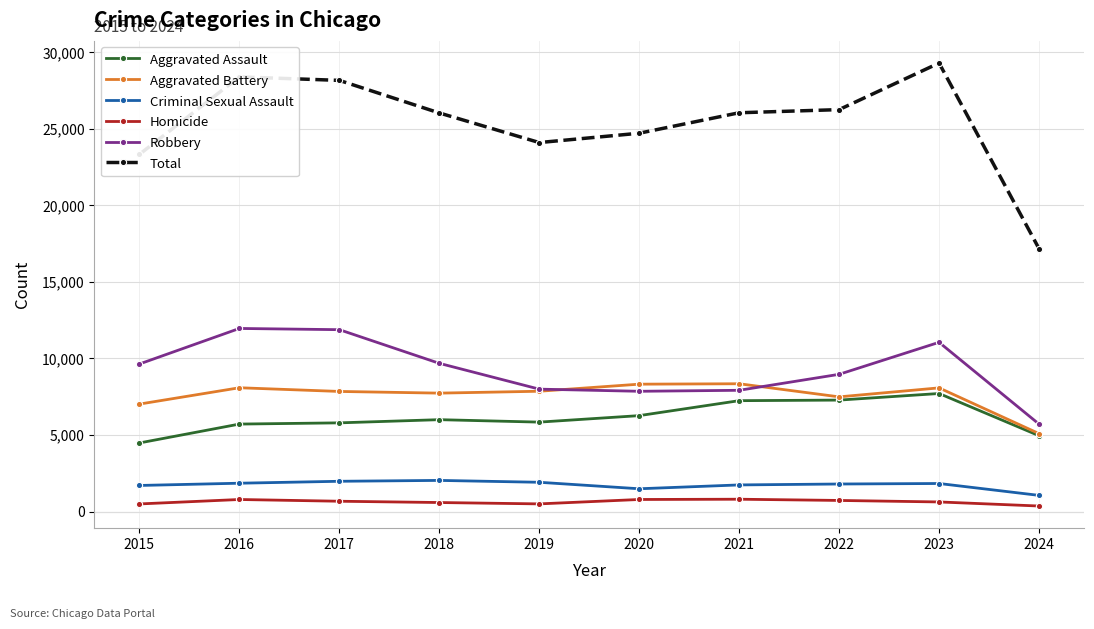

True or false: Robbery and Homicide intersect in this chart.

False